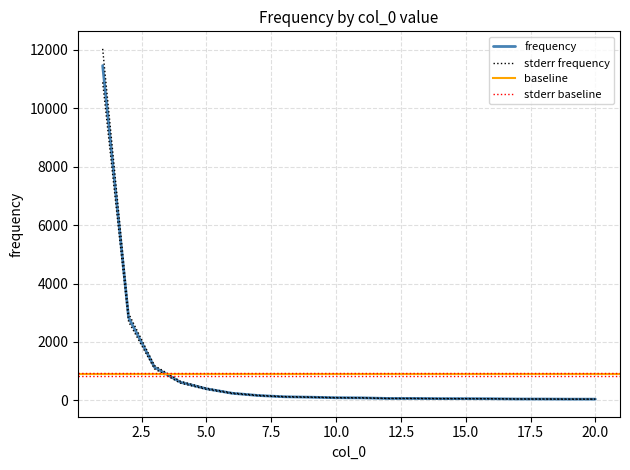

What is the value of the 16th point from the left?

53